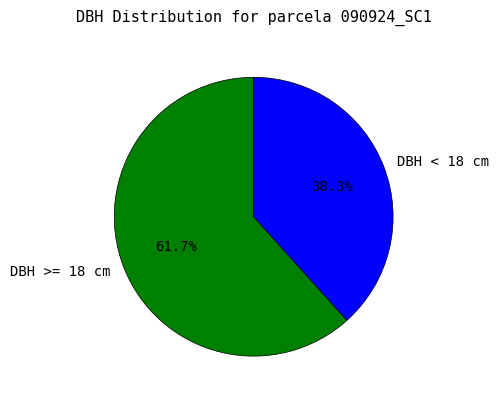

Between DBH < 18 cm and DBH >= 18 cm, which is larger?

DBH >= 18 cm